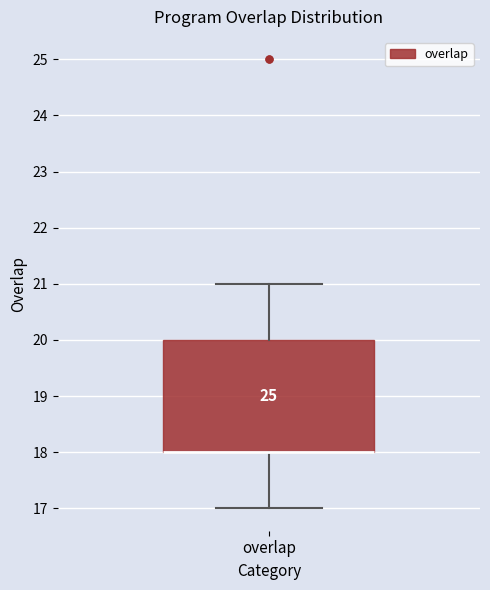

Read this box plot against the y-axis: the position of the median line, the range covered by the box, and the ends of both whiskers. The values are not printed on the chart, so give them approximately, as read against the axis.

median 18 (drawn on the box's lower edge), box 18 to 20, whiskers 17 to 21